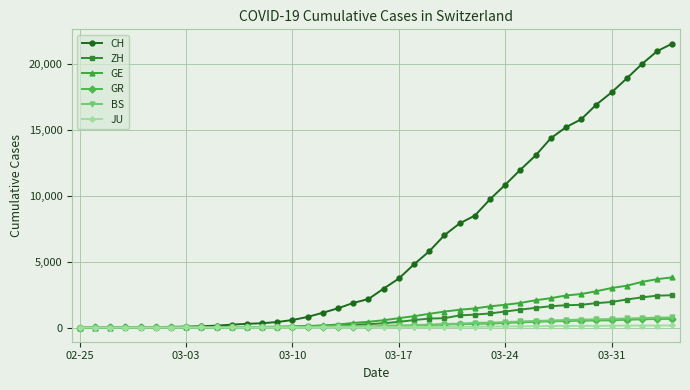

Which series has the largest total across all categories?

CH